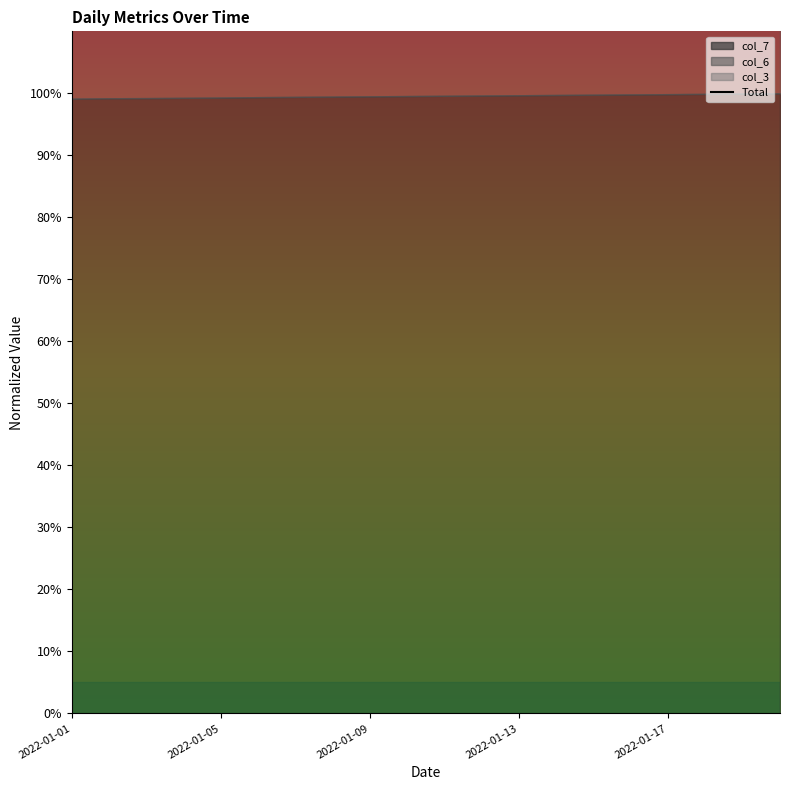

What is the ratio of the value at 2022-01-09 to the value at 19?

1.0